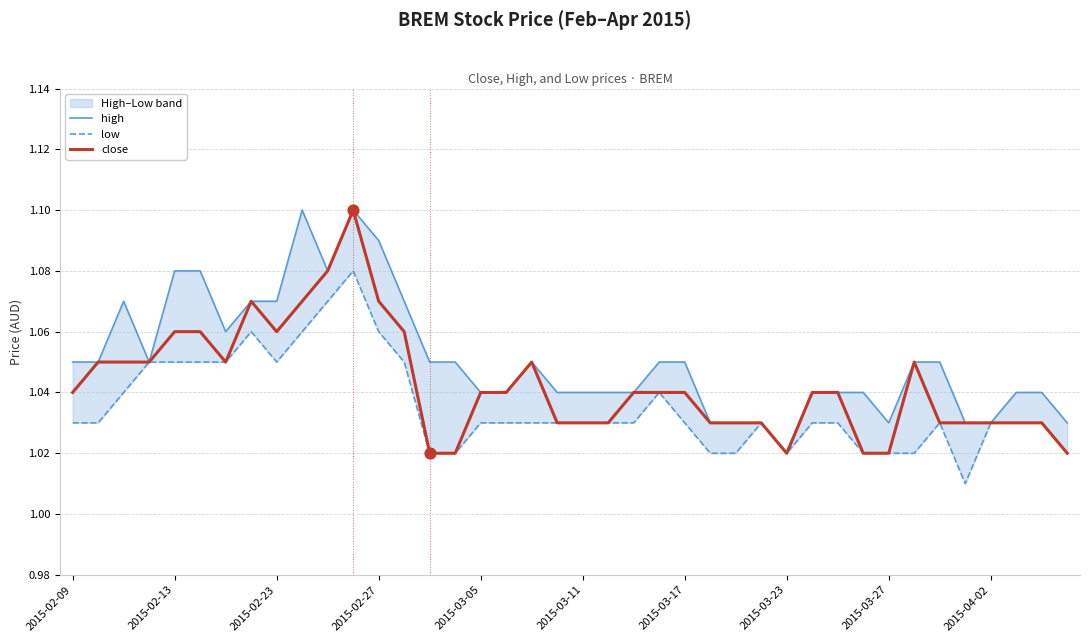

Which series has the largest total across all categories?

high